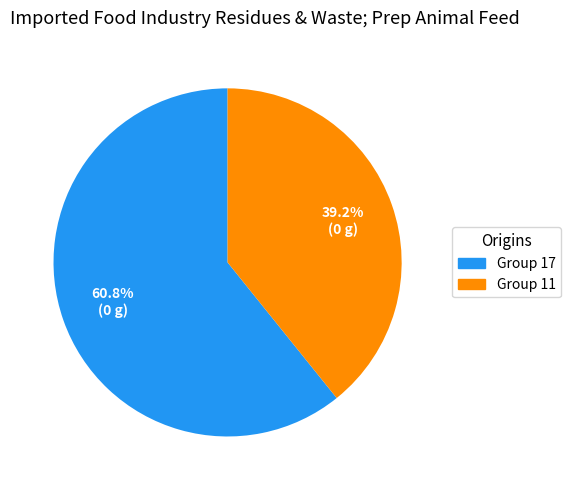

Rank the categories by value from highest to lowest.

Group 17, Group 11